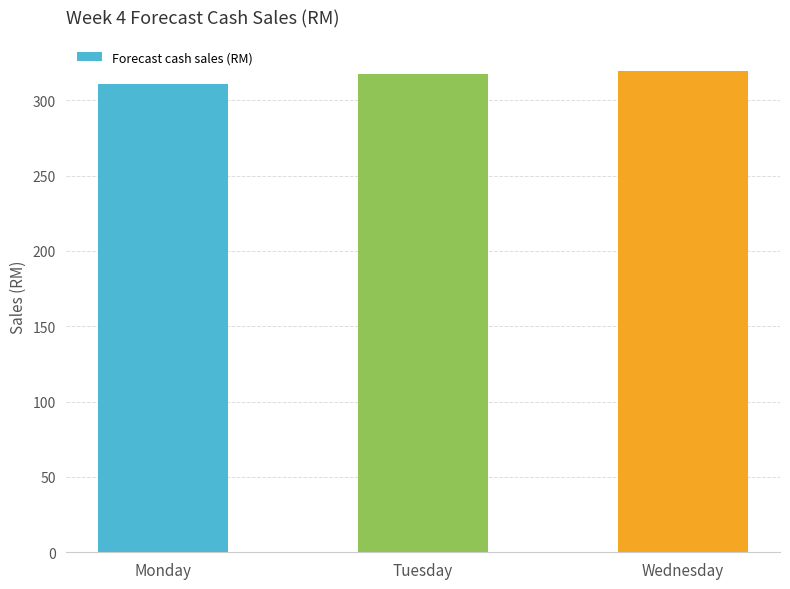

How many values exceed 317?

2